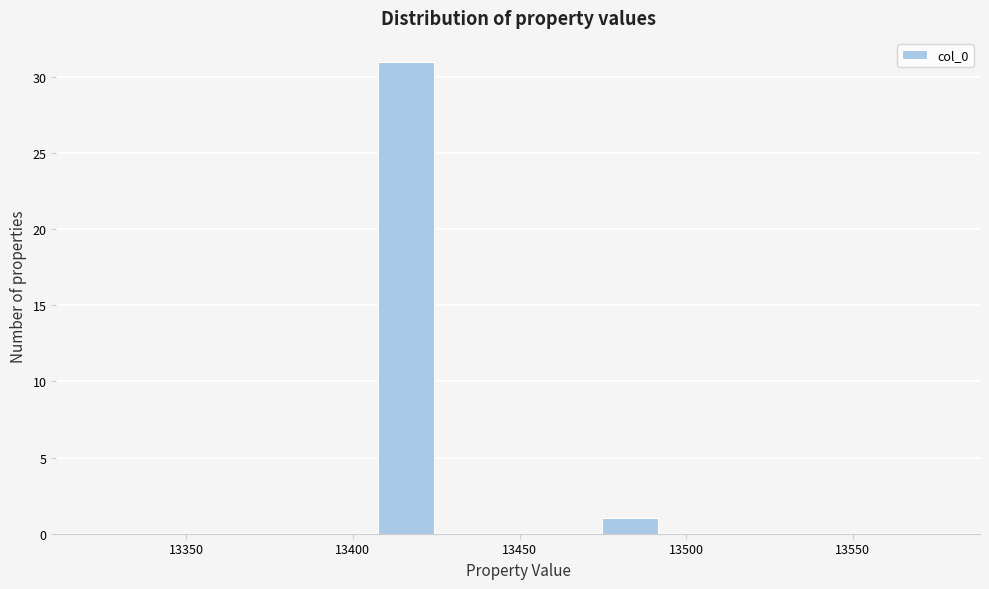

Read against the x-axis, roughly where is the centre of the tallest bar?

13415